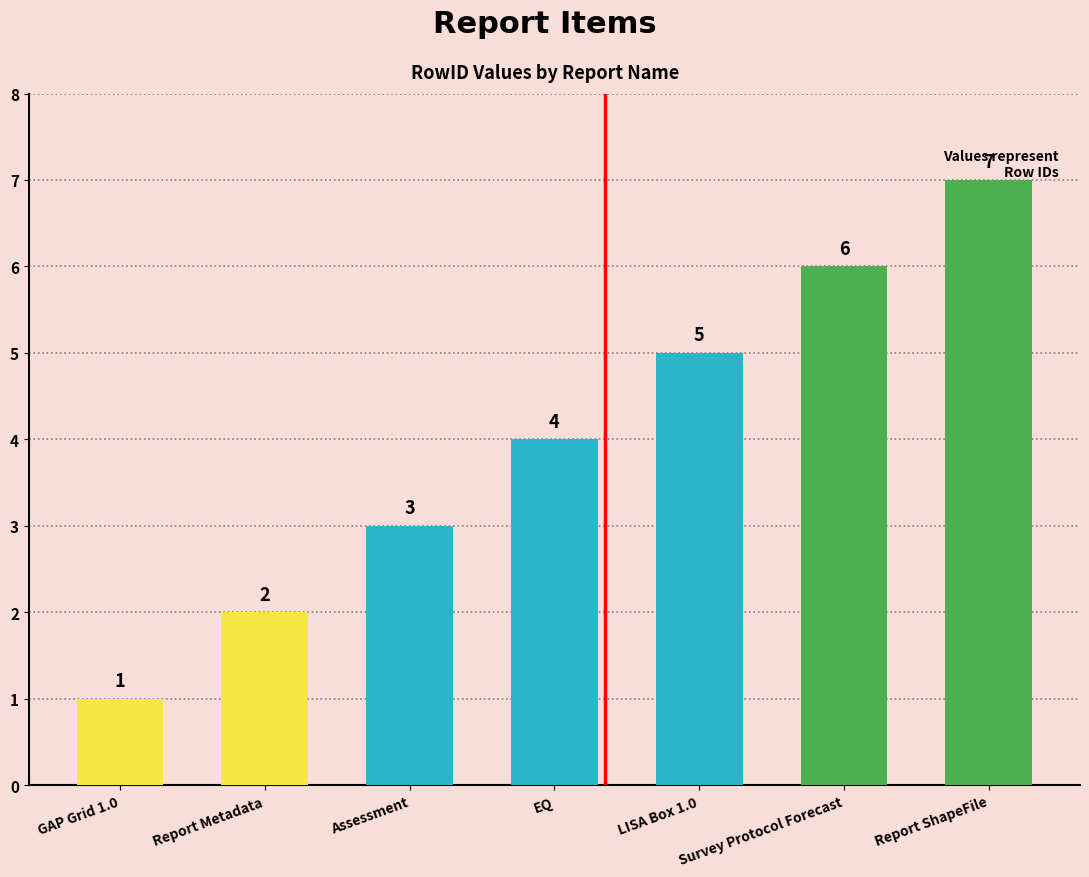

Reading right to left, what are all the values shown in this chart?

Report ShapeFile=7	Survey Protocol Forecast=6	LISA Box 1.0=5	EQ=4	Assessment=3	Report Metadata=2	GAP Grid 1.0=1